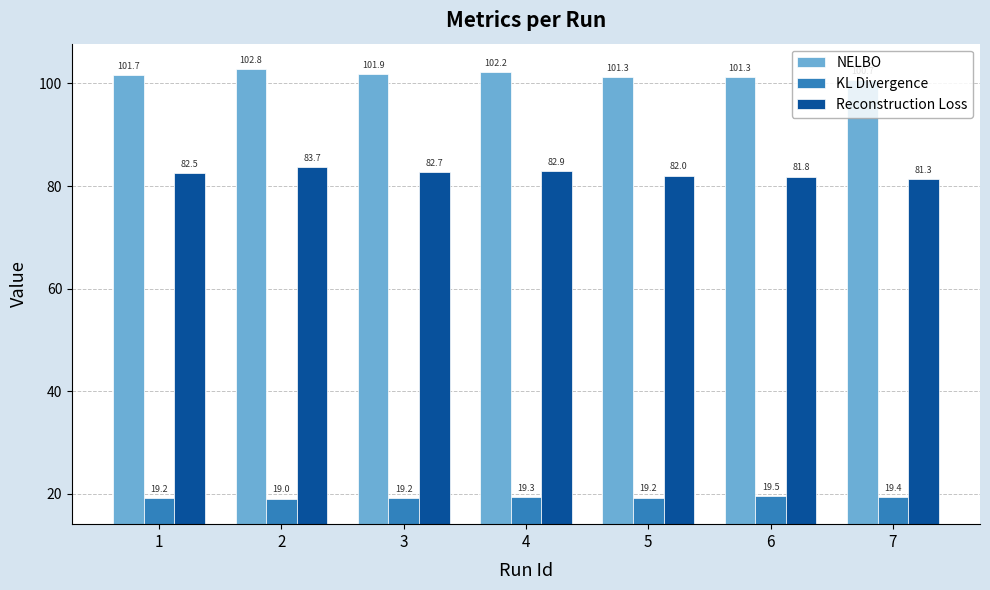

Between 4 and 7, which series saw the biggest shift?

Reconstruction Loss